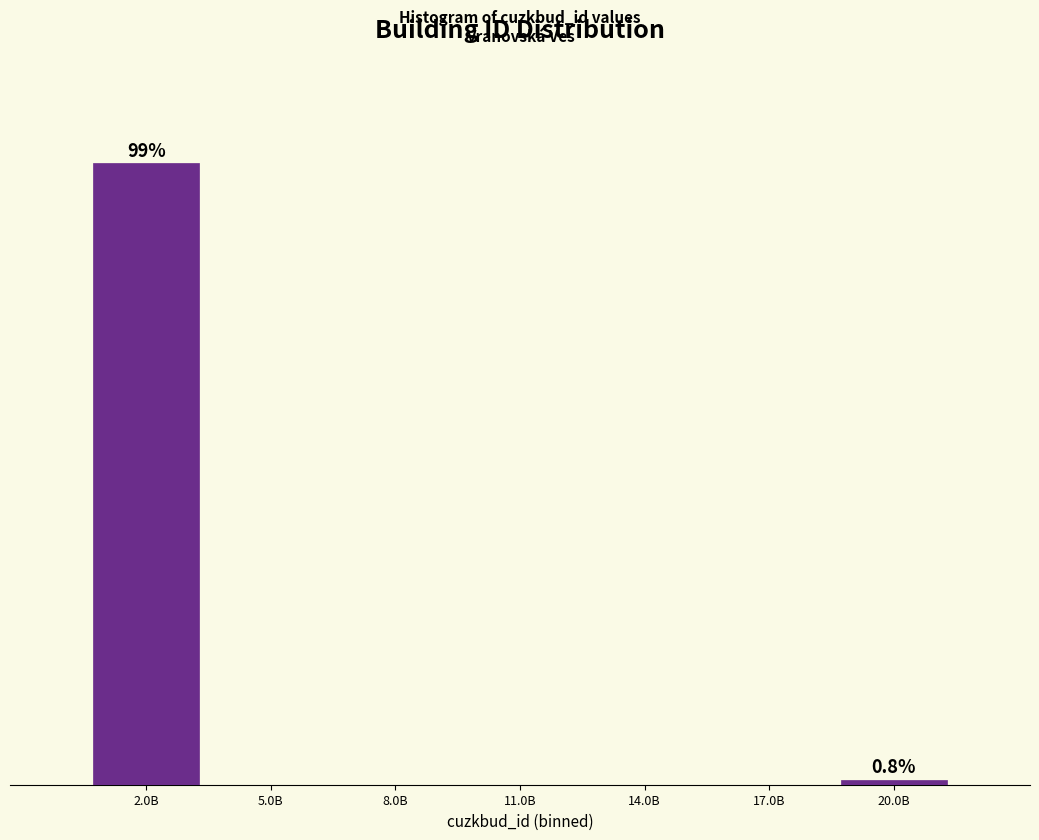

Are the bars horizontal?

No